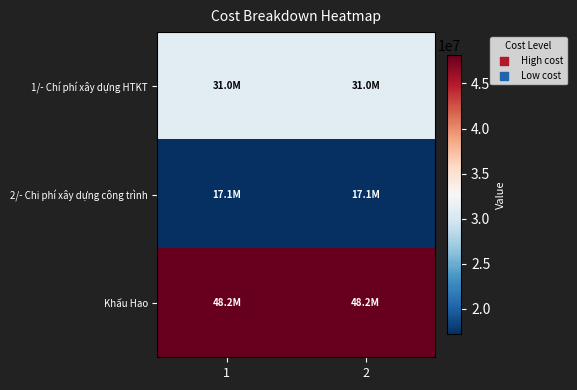

Reading left to right, extract all data points from this chart.

1/- Chí phí xây dựng HTKT: 1=31017635	2=31017635
2/- Chi phí xây dựng công trình: 1=17147575	2=17147575
Khấu Hao: 1=48165210	2=48165210